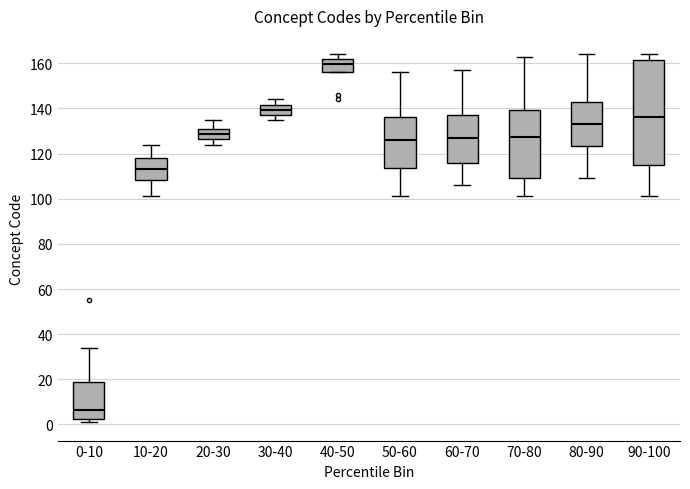

Which box's median line is the highest?

40-50